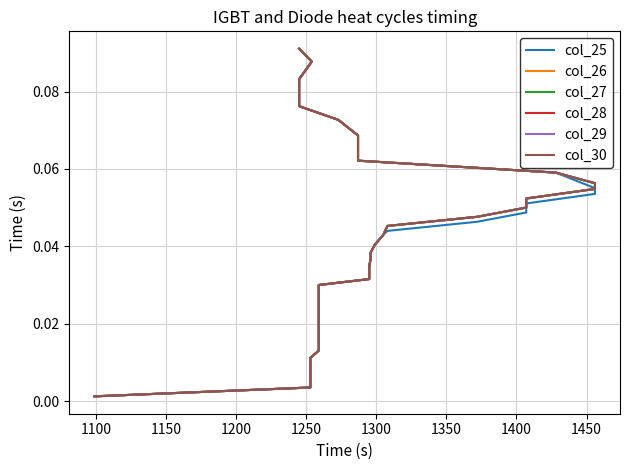

The col_29 series shows 0.0 at 1300. True or false?

False